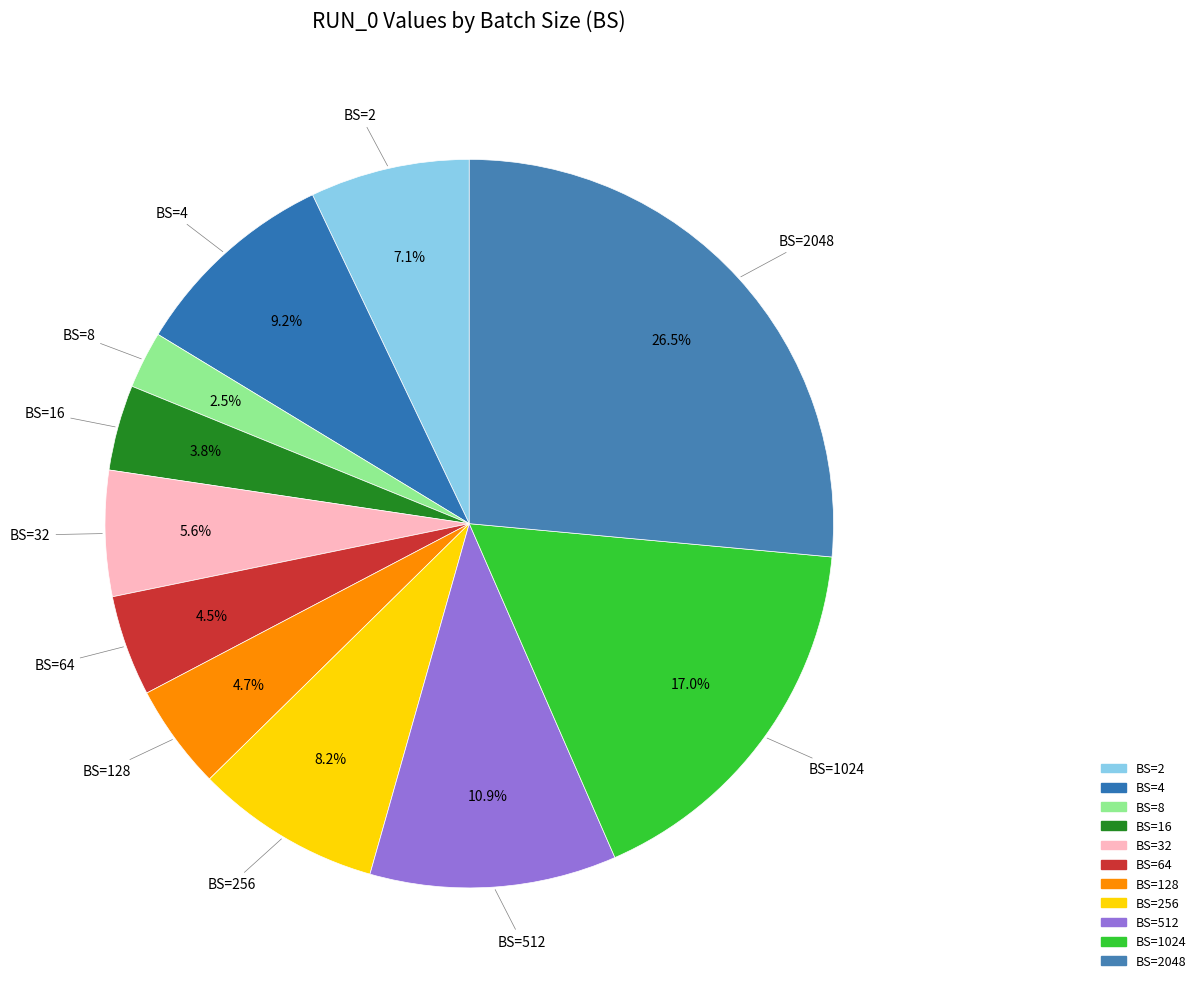

To the nearest percent, what is the average slice percentage?

9%